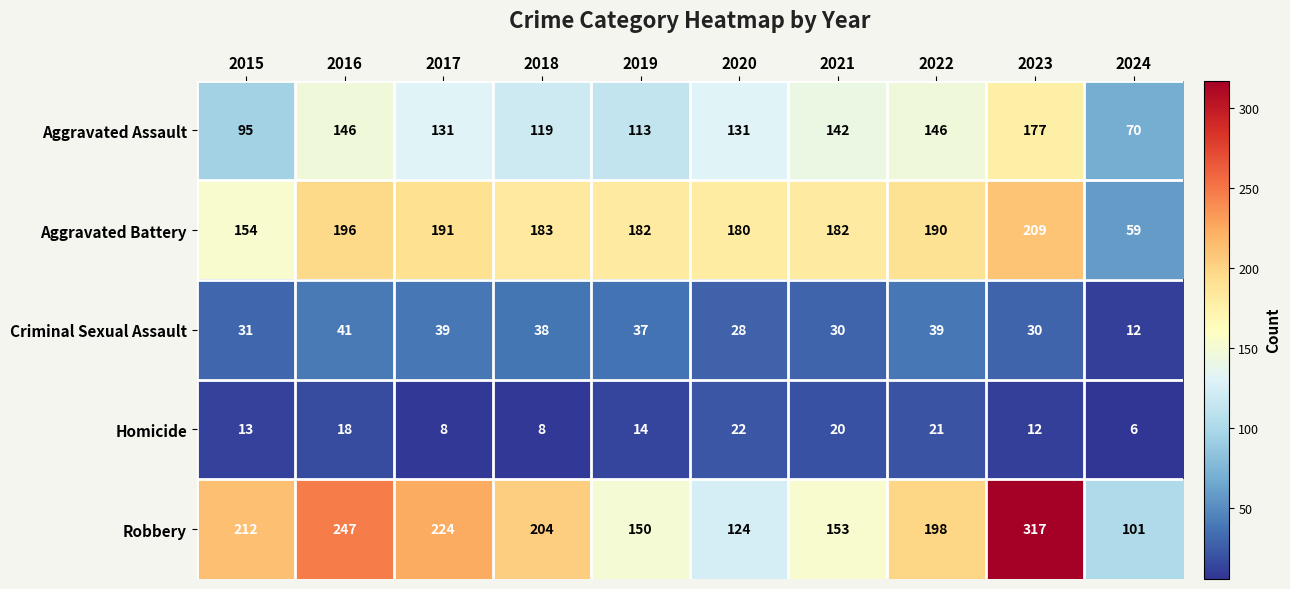

What is the spread (max minus min) of values at 2023?

305